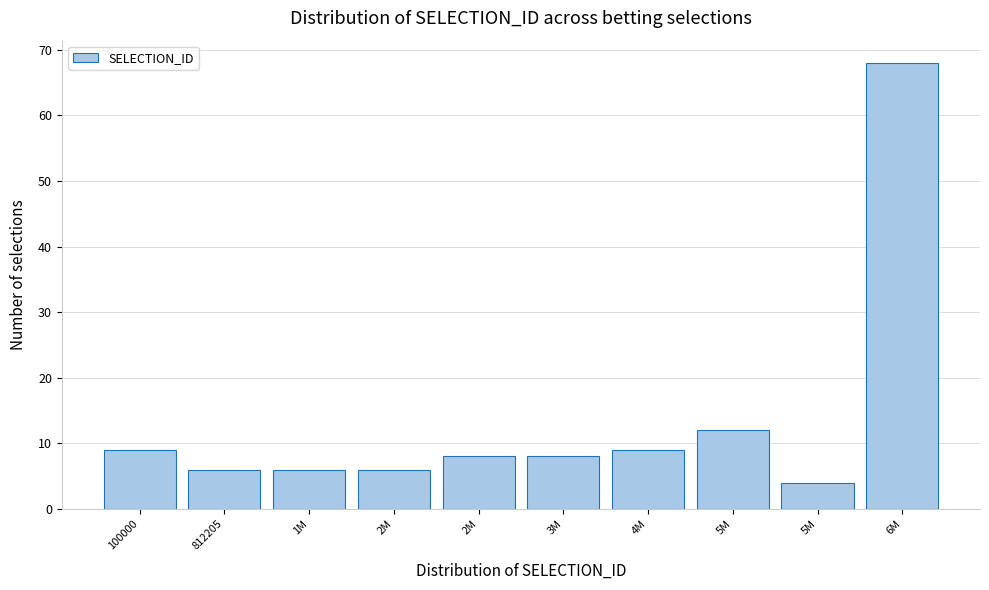

How many bars are there in total?

10